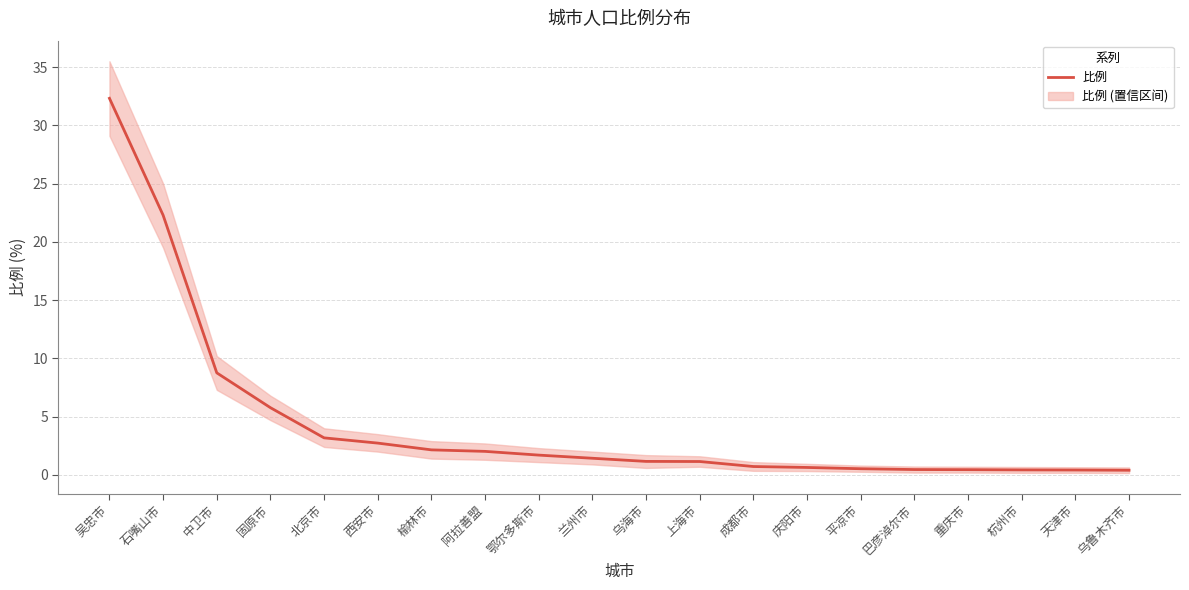

Which has a higher value, 兰州市 or 庆阳市?

兰州市